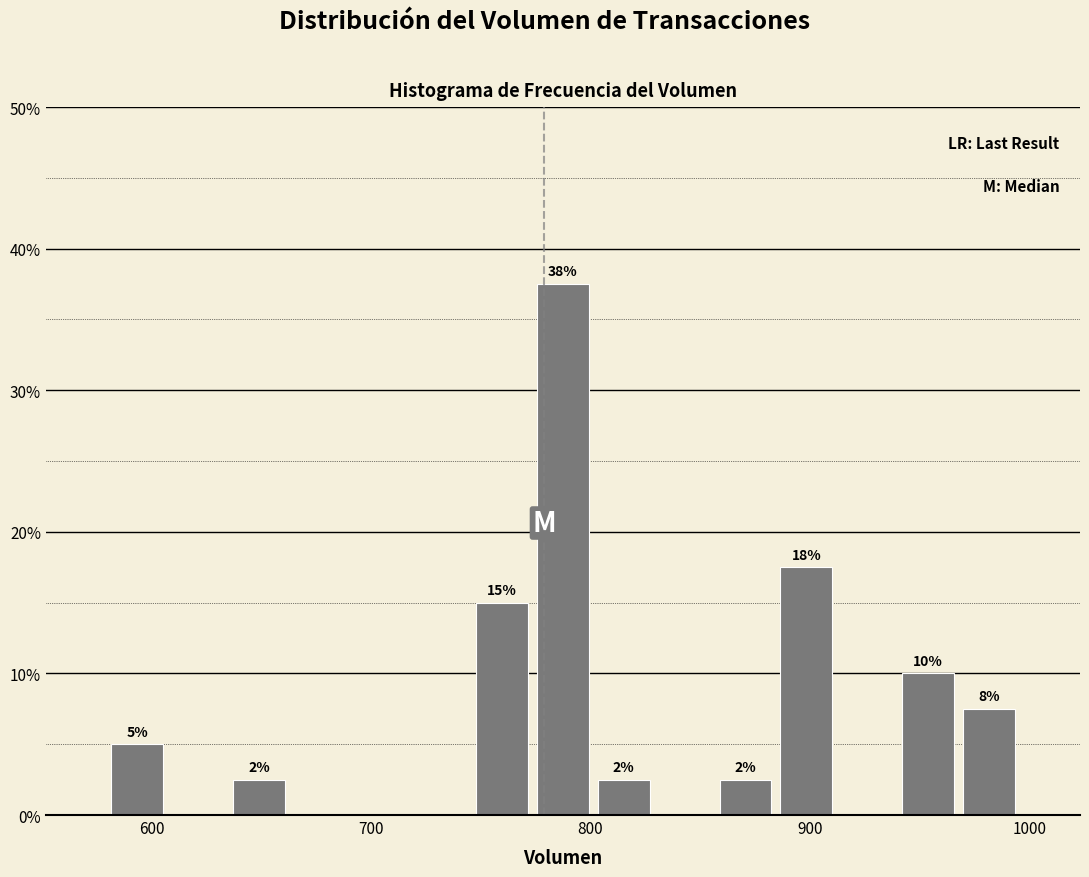

Around what value on the x-axis is the tallest bar? Give the approximate position of its centre, as read against the axis.

790